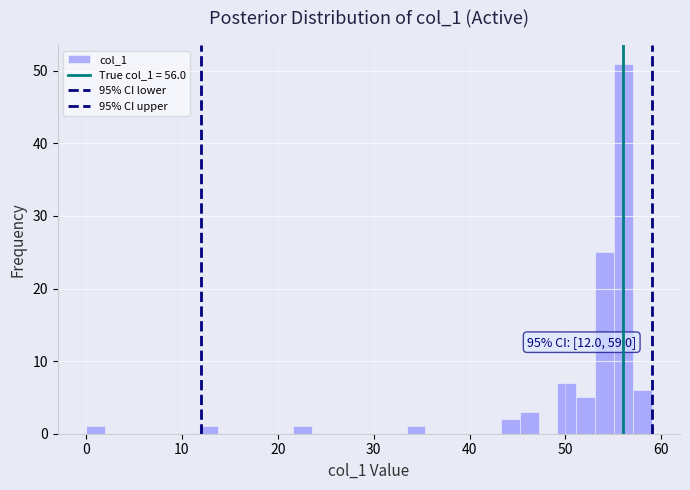

Read against the x-axis, roughly where is the centre of the tallest bar?

56